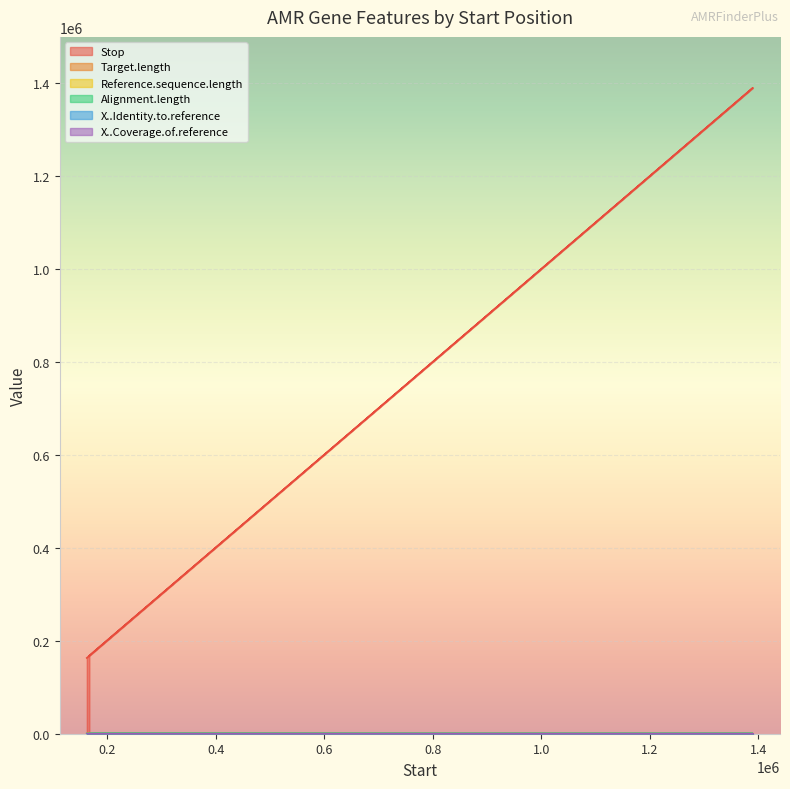

How many interior local peaks does the Reference.sequence.length series have?

1